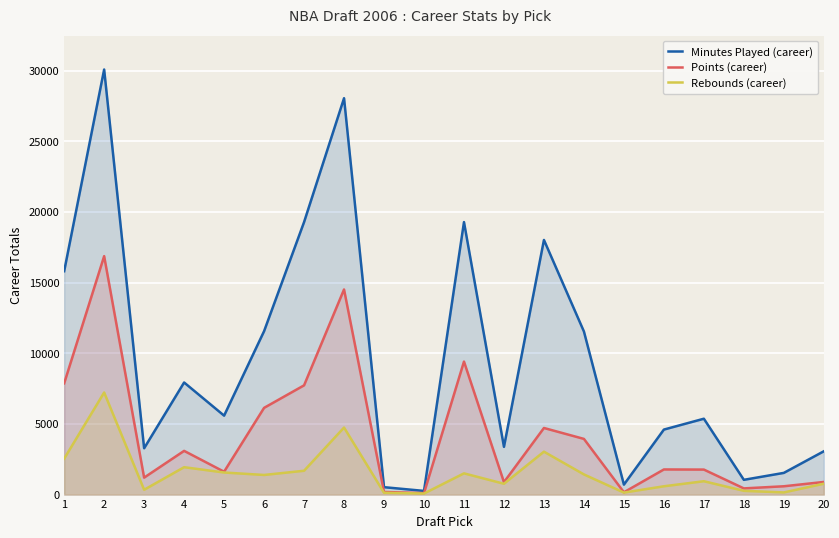

Which category has the lowest value in the Rebounds (career) series?

10